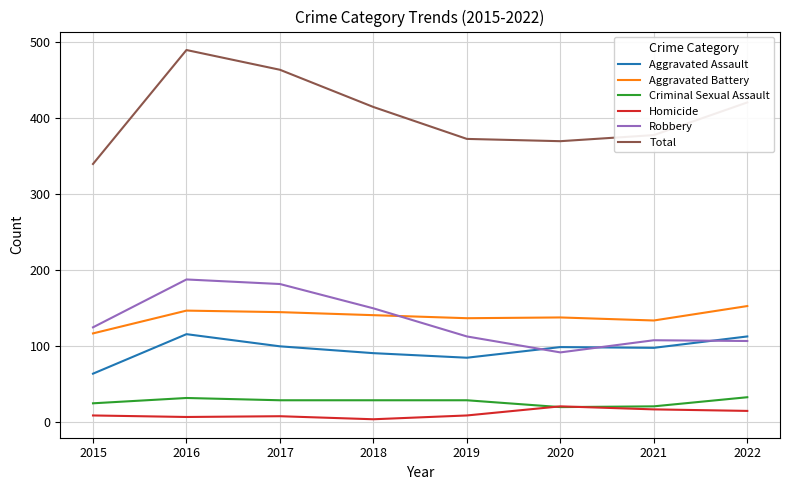

At which category is the sum across all series the highest?

2016